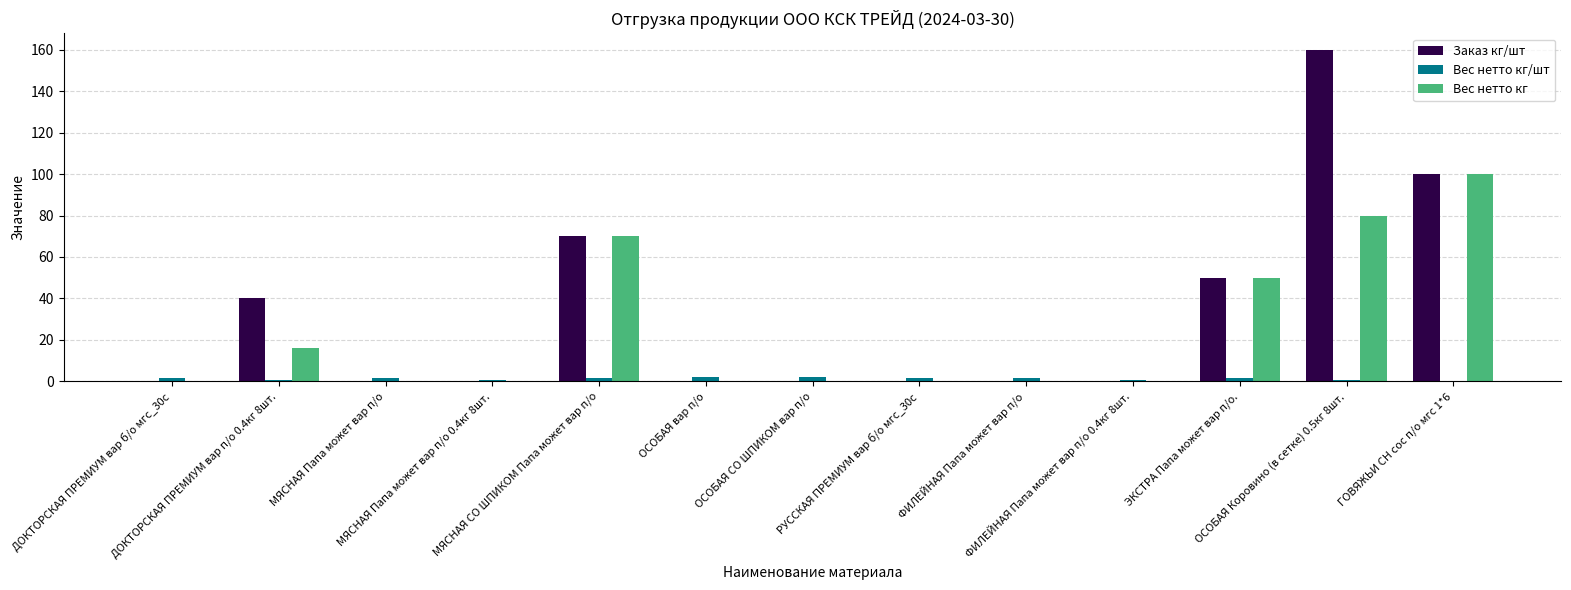

What is the maximum value shown in the chart?

160.0